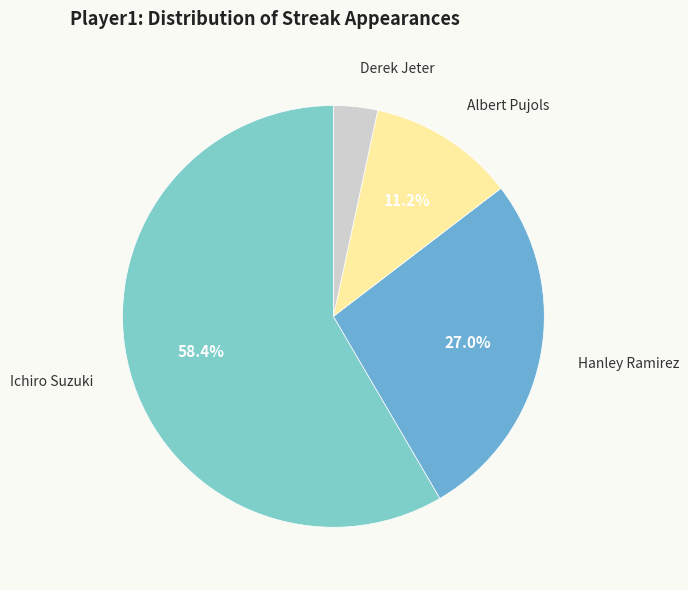

What is the smallest slice in the pie chart?

Derek Jeter